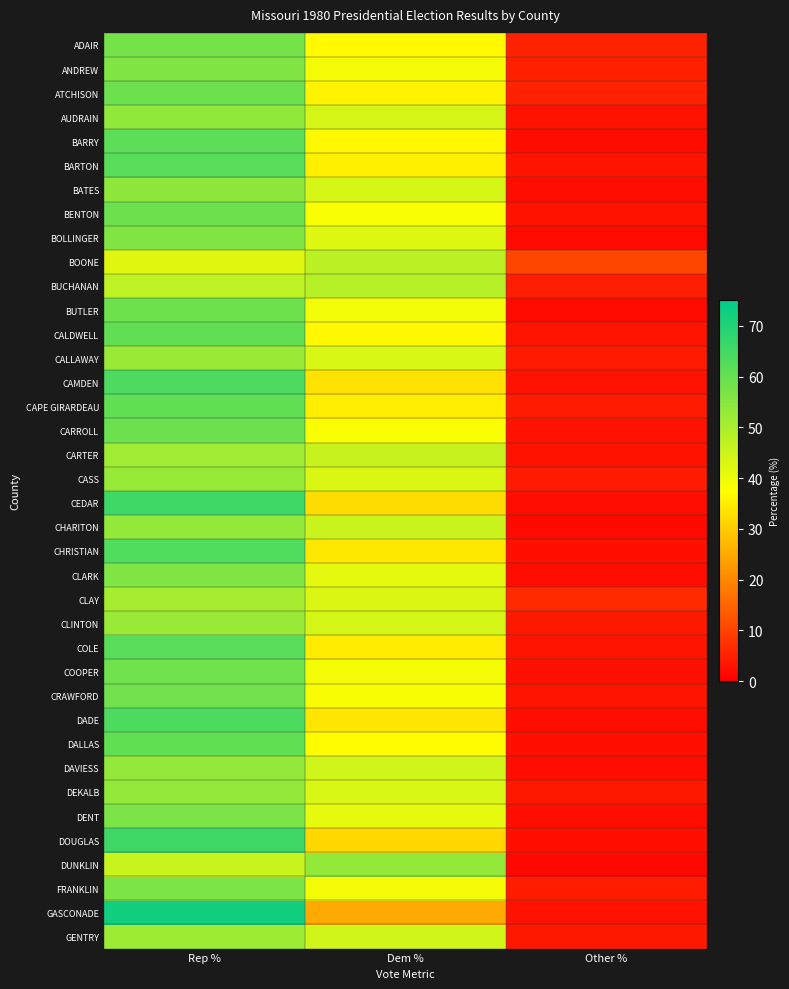

Reading right to left, transcribe all the data shown in this chart.

ADAIR: Other %=5.3	Dem %=36.8	Rep %=57.9
ANDREW: Other %=4.7	Dem %=39.2	Rep %=56.1
ATCHISON: Other %=5.3	Dem %=35.8	Rep %=58.9
AUDRAIN: Other %=2.7	Dem %=43.7	Rep %=53.6
BARRY: Other %=2.0	Dem %=36.6	Rep %=61.4
BARTON: Other %=3.0	Dem %=35.2	Rep %=61.8
BATES: Other %=2.2	Dem %=43.8	Rep %=54.0
BENTON: Other %=2.7	Dem %=38.3	Rep %=59.0
BOLLINGER: Other %=1.6	Dem %=42.3	Rep %=56.1
BOONE: Other %=10.3	Dem %=47.7	Rep %=42.0
BUCHANAN: Other %=4.6	Dem %=48.3	Rep %=47.1
BUTLER: Other %=1.6	Dem %=39.5	Rep %=58.8
CALDWELL: Other %=3.2	Dem %=36.5	Rep %=60.4
CALLAWAY: Other %=4.0	Dem %=43.3	Rep %=52.6
CAMDEN: Other %=2.8	Dem %=33.3	Rep %=63.8
CAPE GIRARDEAU: Other %=4.3	Dem %=35.1	Rep %=60.5
CARROLL: Other %=2.9	Dem %=38.1	Rep %=59.0
CARTER: Other %=2.7	Dem %=45.9	Rep %=51.4
CASS: Other %=4.3	Dem %=42.9	Rep %=52.8
CEDAR: Other %=2.1	Dem %=32.2	Rep %=65.7
CHARITON: Other %=1.6	Dem %=45.2	Rep %=53.1
CHRISTIAN: Other %=2.6	Dem %=34.2	Rep %=63.3
CLARK: Other %=2.2	Dem %=41.3	Rep %=56.5
CLAY: Other %=6.3	Dem %=43.1	Rep %=50.6
CLINTON: Other %=3.7	Dem %=43.8	Rep %=52.5
COLE: Other %=3.2	Dem %=34.9	Rep %=62.0
COOPER: Other %=2.4	Dem %=39.2	Rep %=58.3
CRAWFORD: Other %=3.1	Dem %=38.6	Rep %=58.2
DADE: Other %=2.2	Dem %=34.0	Rep %=63.8
DALLAS: Other %=2.4	Dem %=37.0	Rep %=60.6
DAVIESS: Other %=2.2	Dem %=44.4	Rep %=53.3
DEKALB: Other %=3.8	Dem %=43.2	Rep %=53.1
DENT: Other %=2.1	Dem %=41.2	Rep %=56.7
DOUGLAS: Other %=2.6	Dem %=31.9	Rep %=65.5
DUNKLIN: Other %=1.4	Dem %=53.1	Rep %=45.6
FRANKLIN: Other %=4.3	Dem %=39.1	Rep %=56.7
GASCONADE: Other %=2.8	Dem %=25.0	Rep %=72.2
GENTRY: Other %=3.7	Dem %=44.5	Rep %=51.8